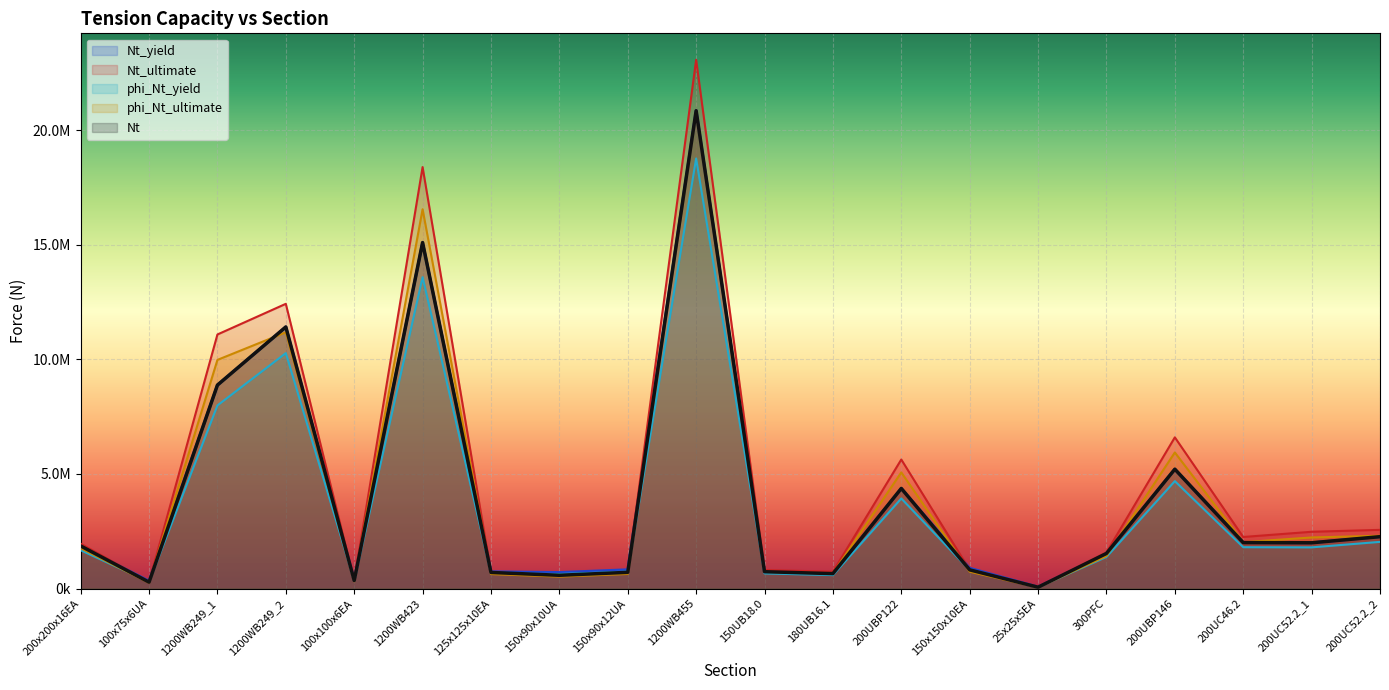

What is the value of the phi_Nt_ultimate point at the 20th from the left?

2264400.0